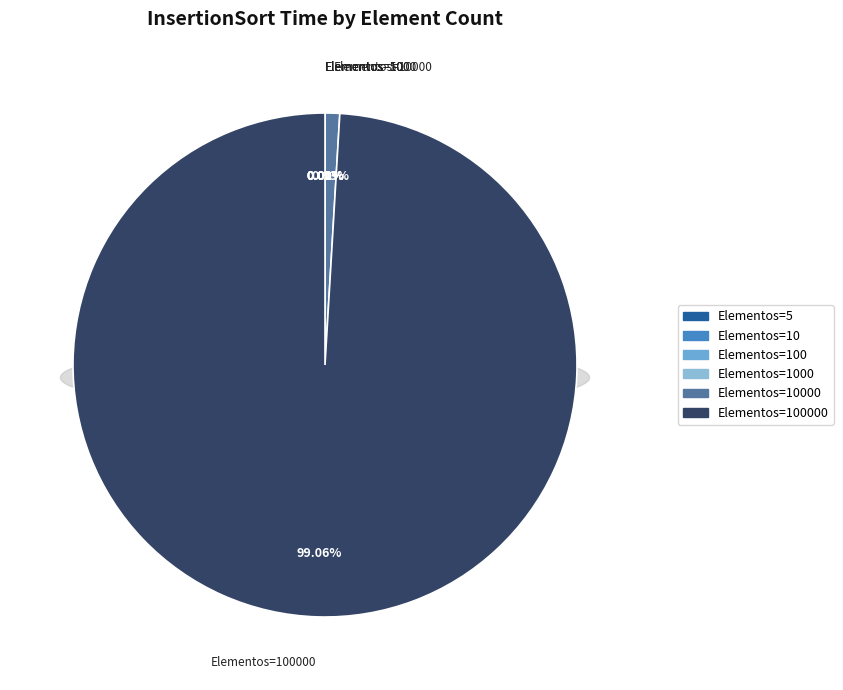

Which slice is the largest?

100000